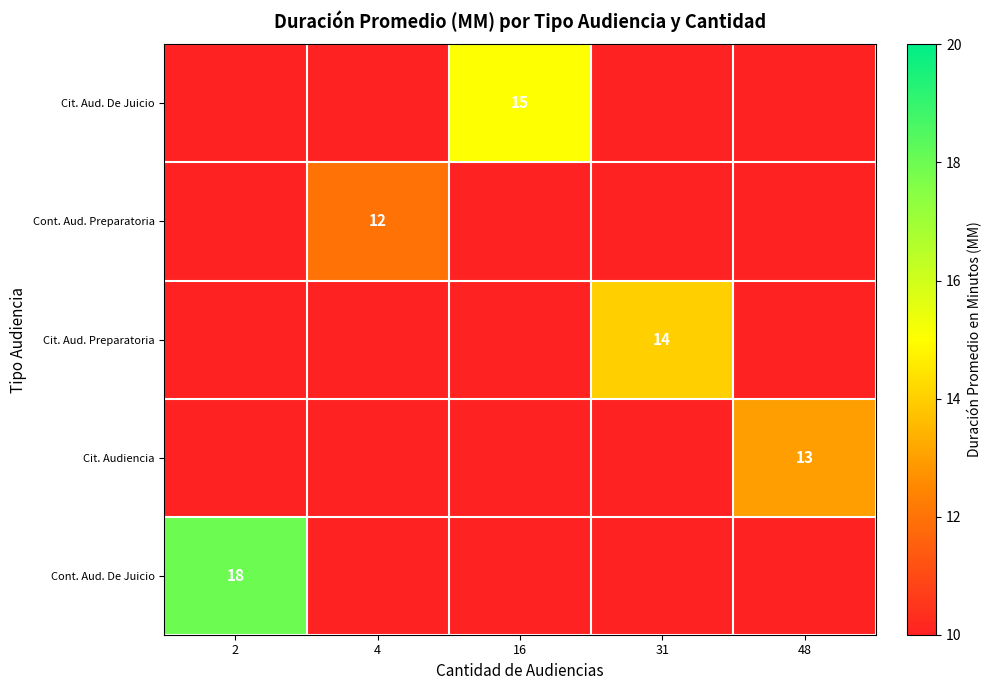

The Cit. Aud. Preparatoria series shows 14 at 31. True or false?

True